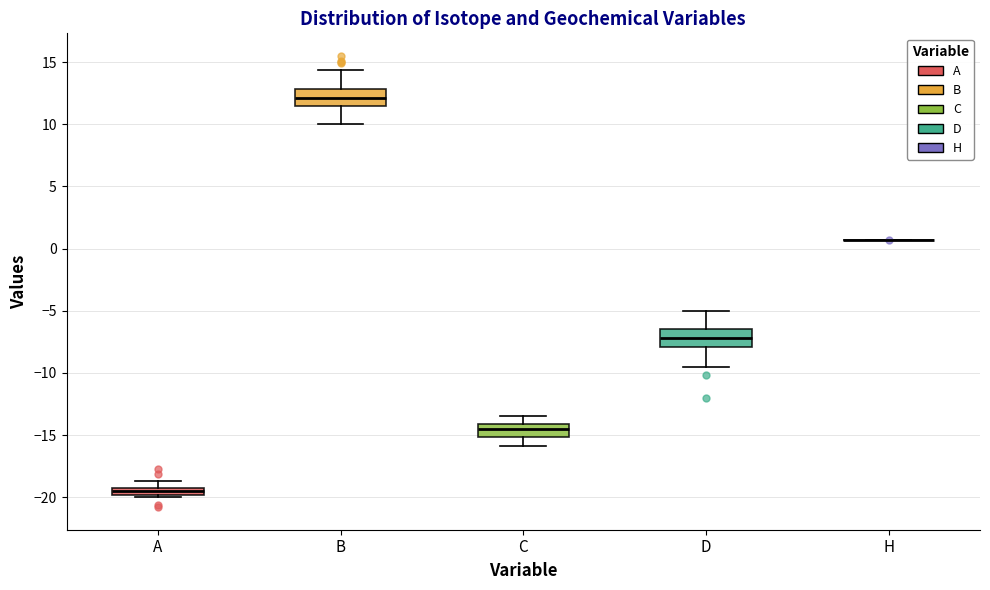

Where does the upper whisker of the box for C end on the y-axis? The values are not printed on the chart, so give them approximately, as read against the axis.

-13.5